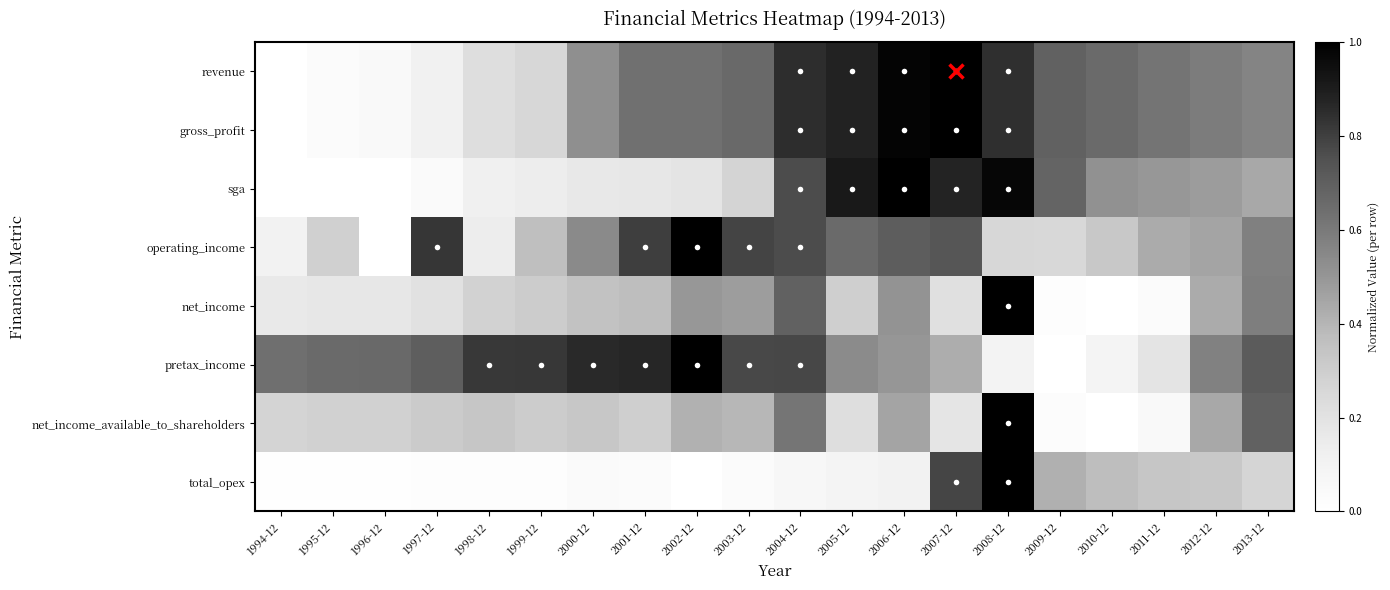

Reading right to left, what are all the values shown in this chart?

revenue: 2013-12=0.6	2012-12=0.6	2011-12=0.6	2010-12=0.7	2009-12=0.7	2008-12=0.8	2007-12=1.0	2006-12=1.0	2005-12=0.9	2004-12=0.9	2003-12=0.7	2002-12=0.6	2001-12=0.6	2000-12=0.5	1999-12=0.3	1998-12=0.2	1997-12=0.1	1996-12=0.0	1995-12=0.0	1994-12=0.0
gross_profit: 2013-12=0.6	2012-12=0.6	2011-12=0.6	2010-12=0.7	2009-12=0.7	2008-12=0.8	2007-12=1.0	2006-12=1.0	2005-12=0.9	2004-12=0.9	2003-12=0.7	2002-12=0.6	2001-12=0.6	2000-12=0.5	1999-12=0.3	1998-12=0.2	1997-12=0.1	1996-12=0.0	1995-12=0.0	1994-12=0.0
sga: 2013-12=0.4	2012-12=0.5	2011-12=0.5	2010-12=0.5	2009-12=0.7	2008-12=1.0	2007-12=0.9	2006-12=1.0	2005-12=0.9	2004-12=0.8	2003-12=0.3	2002-12=0.2	2001-12=0.2	2000-12=0.2	1999-12=0.1	1998-12=0.1	1997-12=0.0	1996-12=0.0	1995-12=0.0	1994-12=0.0
operating_income: 2013-12=0.6	2012-12=0.5	2011-12=0.4	2010-12=0.3	2009-12=0.3	2008-12=0.3	2007-12=0.7	2006-12=0.7	2005-12=0.7	2004-12=0.8	2003-12=0.8	2002-12=1.0	2001-12=0.8	2000-12=0.5	1999-12=0.4	1998-12=0.1	1997-12=0.8	1996-12=0.0	1995-12=0.3	1994-12=0.1
net_income: 2013-12=0.6	2012-12=0.4	2011-12=0.0	2010-12=0.0	2009-12=0.0	2008-12=1.0	2007-12=0.2	2006-12=0.5	2005-12=0.3	2004-12=0.7	2003-12=0.5	2002-12=0.5	2001-12=0.4	2000-12=0.4	1999-12=0.3	1998-12=0.3	1997-12=0.2	1996-12=0.2	1995-12=0.2	1994-12=0.2
pretax_income: 2013-12=0.7	2012-12=0.6	2011-12=0.2	2010-12=0.1	2009-12=0.0	2008-12=0.1	2007-12=0.4	2006-12=0.5	2005-12=0.5	2004-12=0.8	2003-12=0.8	2002-12=1.0	2001-12=0.9	2000-12=0.9	1999-12=0.8	1998-12=0.8	1997-12=0.7	1996-12=0.7	1995-12=0.7	1994-12=0.6
net_income_available_to_shareholders: 2013-12=0.7	2012-12=0.4	2011-12=0.0	2010-12=0.0	2009-12=0.0	2008-12=1.0	2007-12=0.2	2006-12=0.5	2005-12=0.2	2004-12=0.6	2003-12=0.4	2002-12=0.4	2001-12=0.3	2000-12=0.3	1999-12=0.3	1998-12=0.3	1997-12=0.3	1996-12=0.3	1995-12=0.3	1994-12=0.3
total_opex: 2013-12=0.3	2012-12=0.3	2011-12=0.3	2010-12=0.4	2009-12=0.4	2008-12=1.0	2007-12=0.8	2006-12=0.1	2005-12=0.1	2004-12=0.1	2003-12=0.0	2002-12=0.0	2001-12=0.0	2000-12=0.0	1999-12=0.0	1998-12=0.0	1997-12=0.0	1996-12=0.0	1995-12=0.0	1994-12=0.0